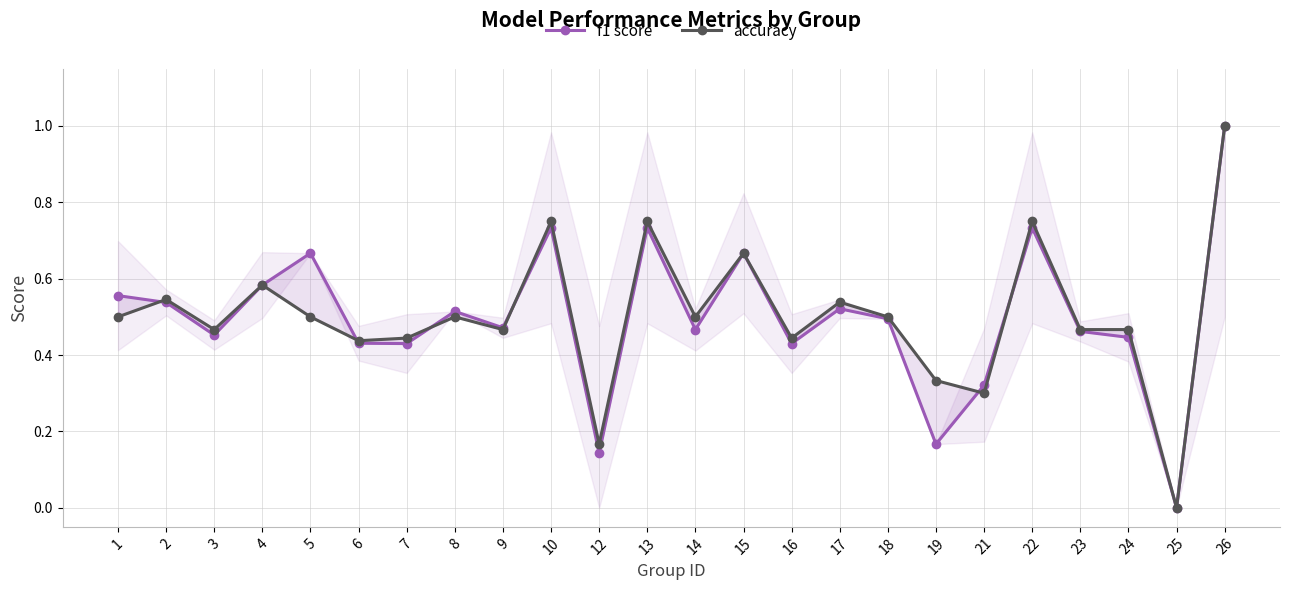

How many interior local valleys does the accuracy series have?

8